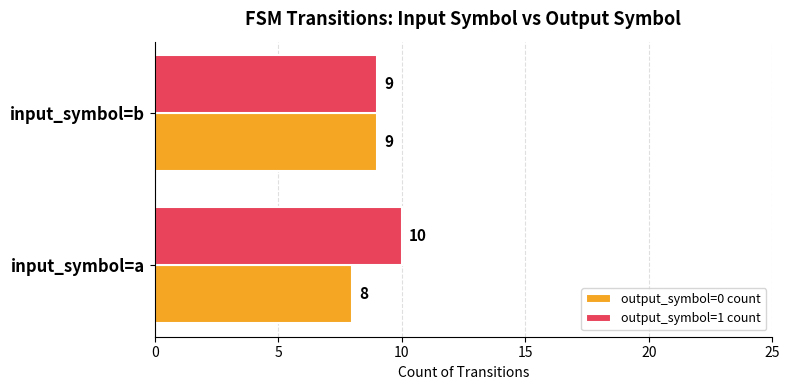

True or false: output_symbol=0 count has a value of 8 at input_symbol=a.

True